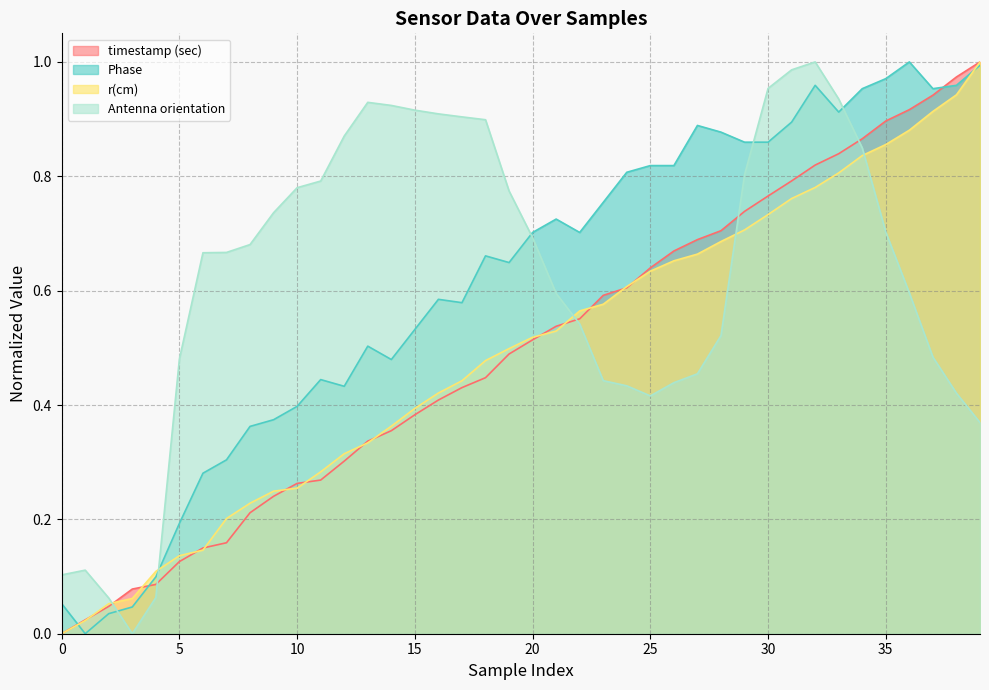

What is the maximum value shown in the chart?

1.0